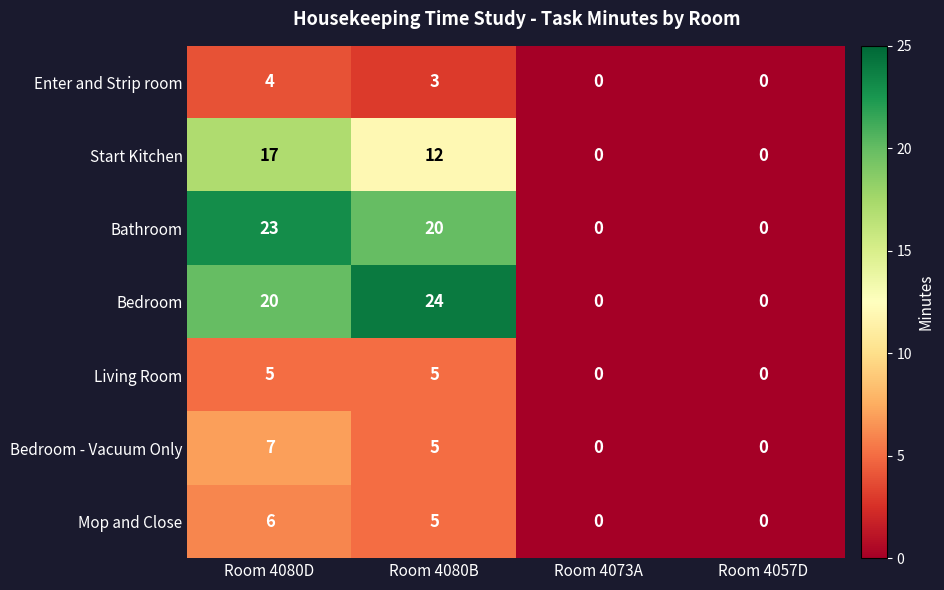

Which series has the largest range (max minus min)?

Bedroom